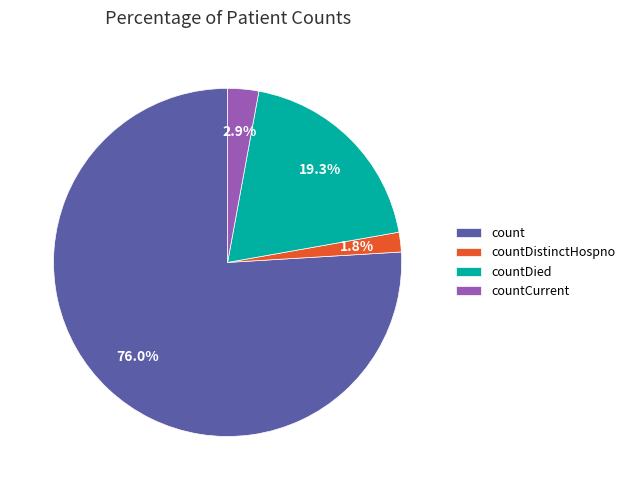

Which slice represents more than half of the pie?

count